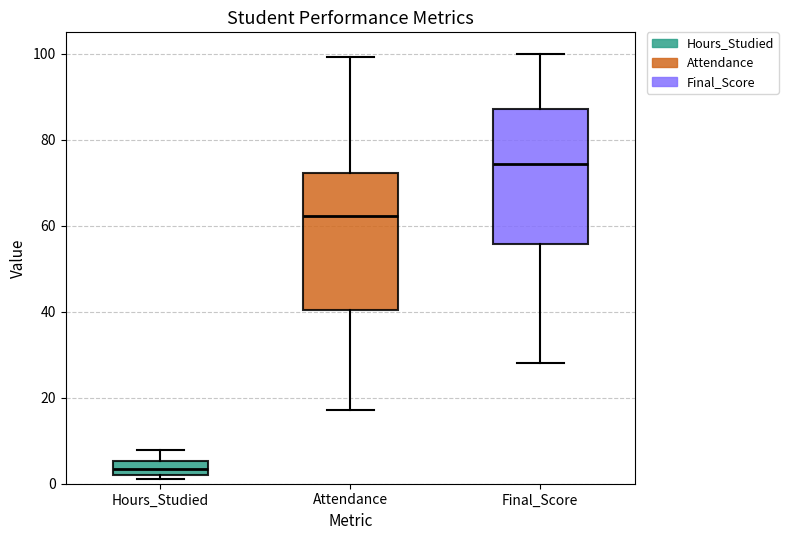

Reading left to right, transcribe this box plot: for each box, give where its median line is, the range the box spans, and where its two whiskers end, as read against the y-axis. The values are not printed on the chart, so give them approximately, as read against the axis.

Hours_Studied: median 4, box 2 to 6, whiskers 2 (just below the box's lower edge) to 8
Attendance: median 62, box 40 to 72, whiskers 18 to 100
Final_Score: median 74, box 56 to 88, whiskers 28 to 100